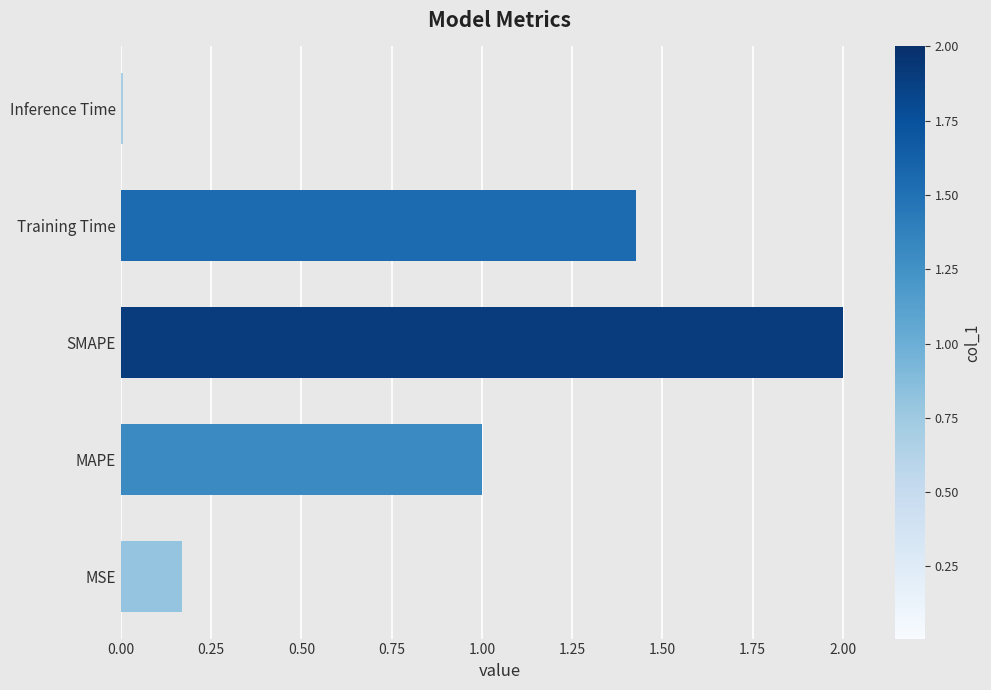

How many bars are there in total?

5